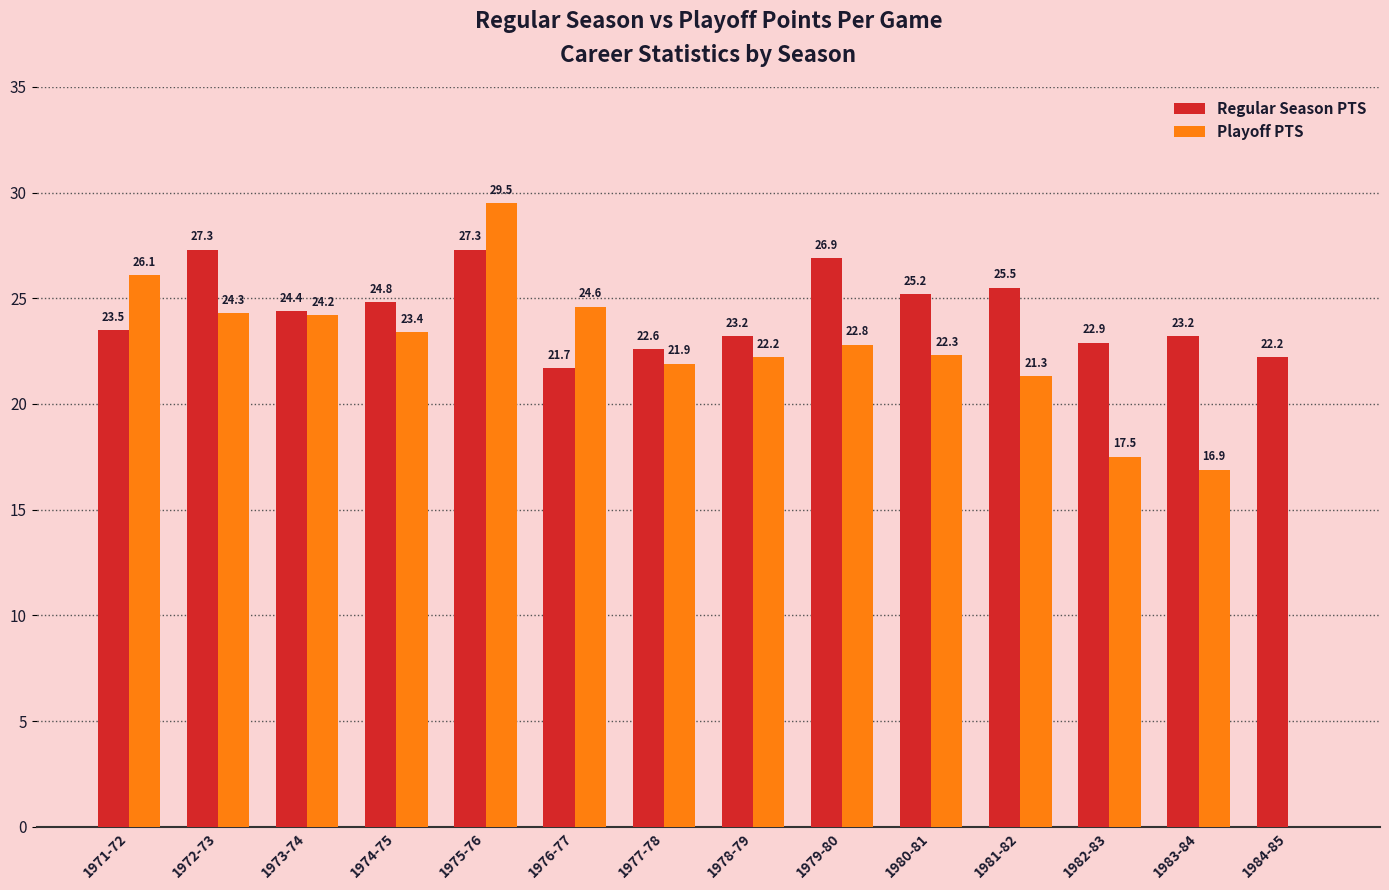

Are the bars grouped side by side (vs. stacked)?

Yes